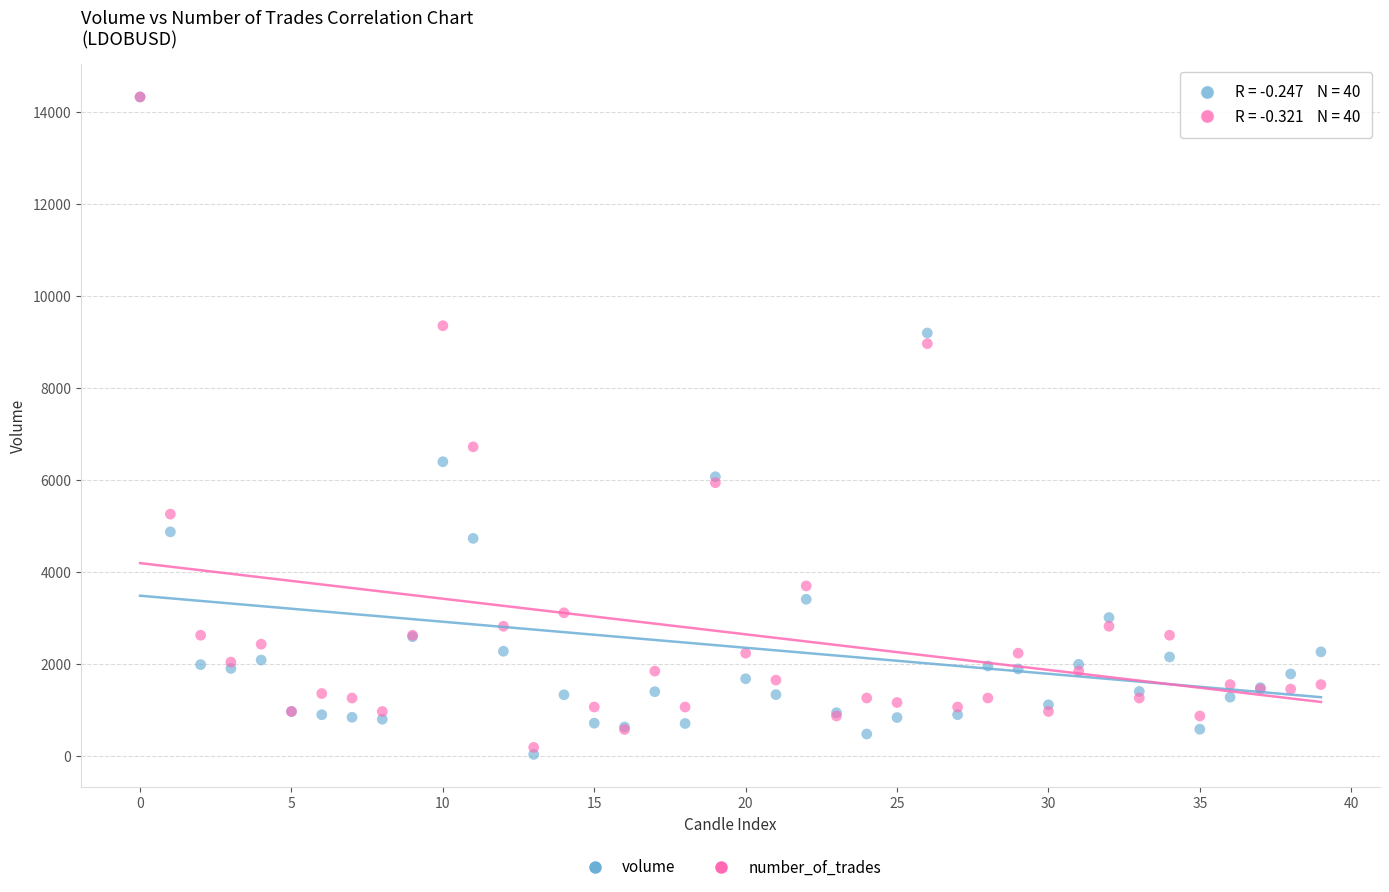

In the number_of_trades series, what Y value is closest to 7262?

6726.4